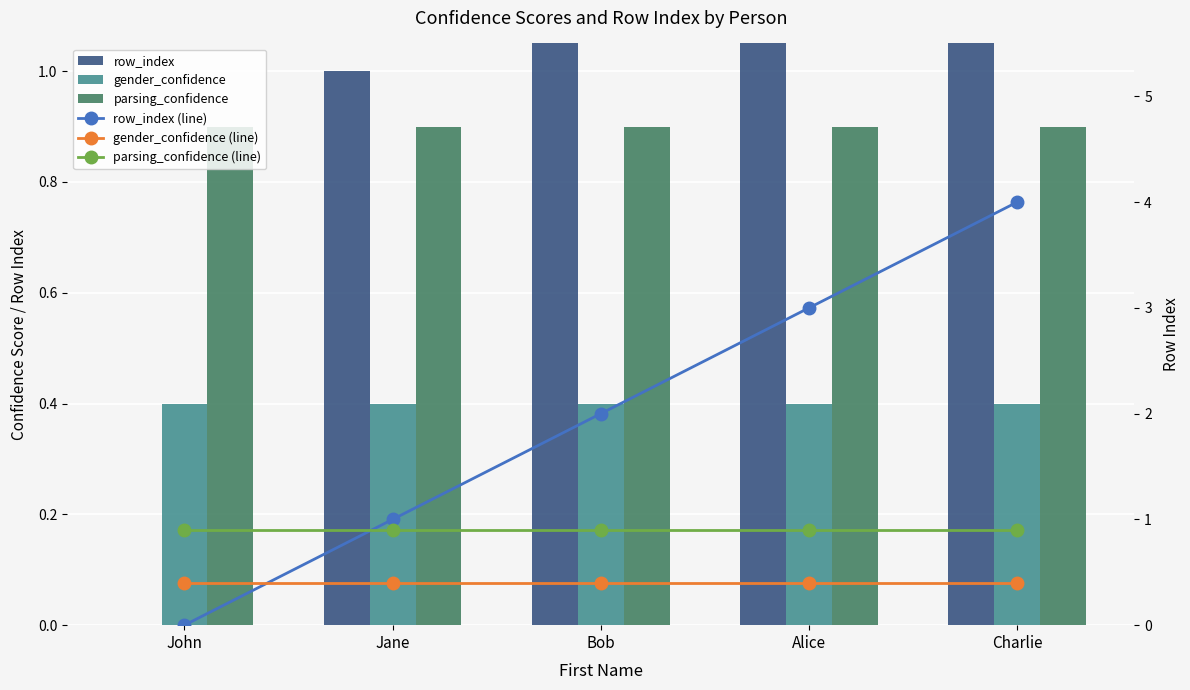

What is the value of the parsing_confidence bar at the 5th from the left?

0.9